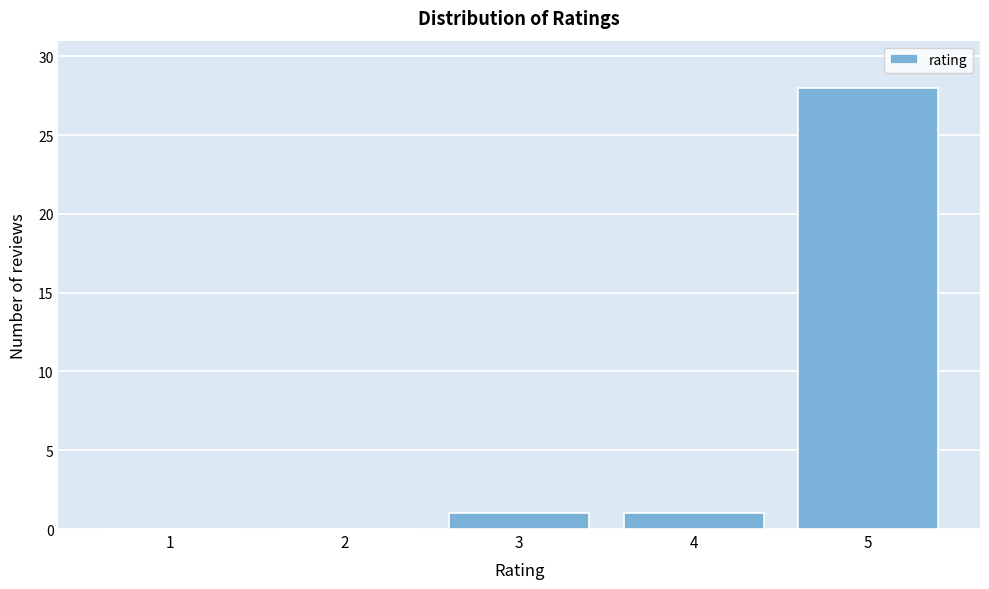

Reading right to left, transcribe all the data shown in this chart.

5=28	4=1	3=1	2=0	1=0